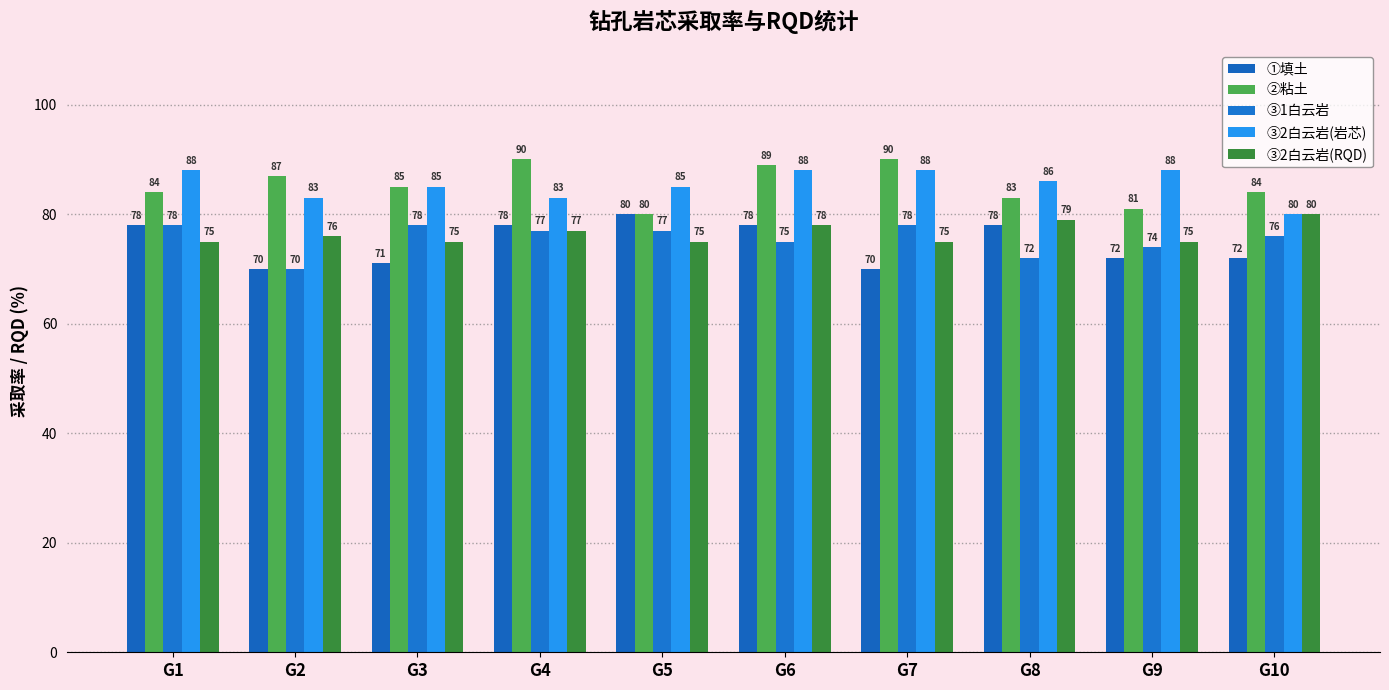

Reading right to left, what are all the values shown in this chart?

①填土: 72	72	78	70	78	80	78	71	70	78
②粘土: 84	81	83	90	89	80	90	85	87	84
③1白云岩: 76	74	72	78	75	77	77	78	70	78
③2白云岩(岩芯): 80	88	86	88	88	85	83	85	83	88
③2白云岩(RQD): 80	75	79	75	78	75	77	75	76	75